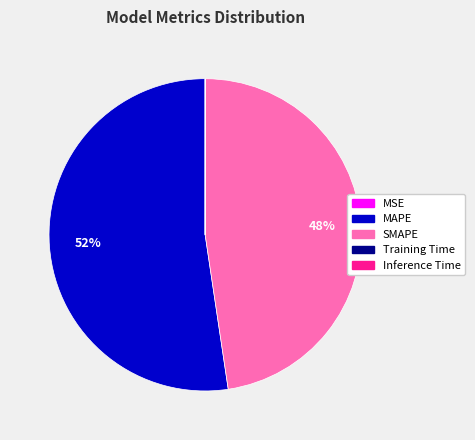

Which slice is the largest?

MAPE